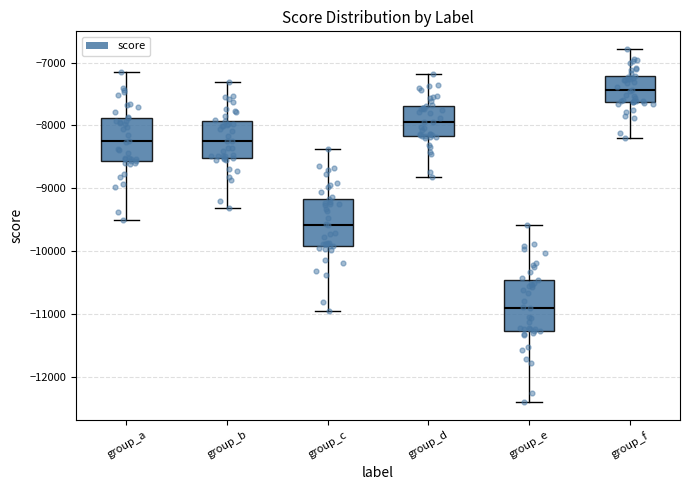

Reading left to right, read every box against the y-axis: the position of its median line, the range the box covers, and the ends of its whiskers. The values are not printed on the chart, so give them approximately, as read against the axis.

group_a: median -8300, box -8600 to -7900, whiskers -9500 to -7200
group_b: median -8200, box -8500 to -7900, whiskers -9300 to -7300
group_c: median -9600, box -9900 to -9200, whiskers -11000 to -8400
group_d: median -7900, box -8200 to -7700, whiskers -8800 to -7200
group_e: median -10900, box -11300 to -10500, whiskers -12400 to -9600
group_f: median -7400, box -7600 to -7200, whiskers -8200 to -6800